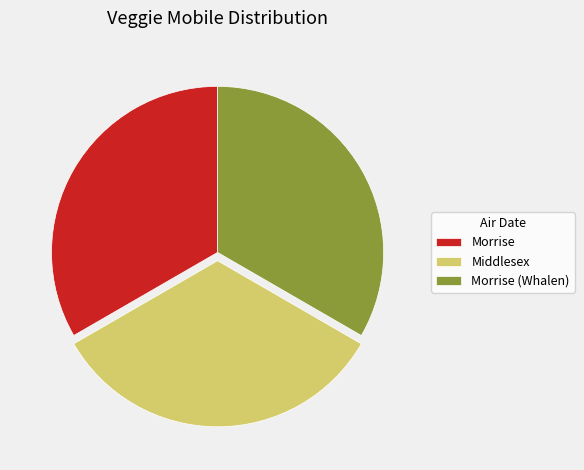

What is the ratio of the value at Morrise to the value at Middlesex?

1.0